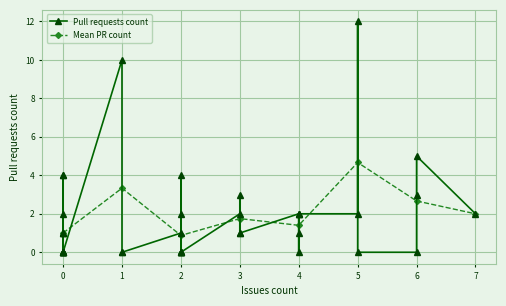

What is the label of the 22nd point from the left?

2